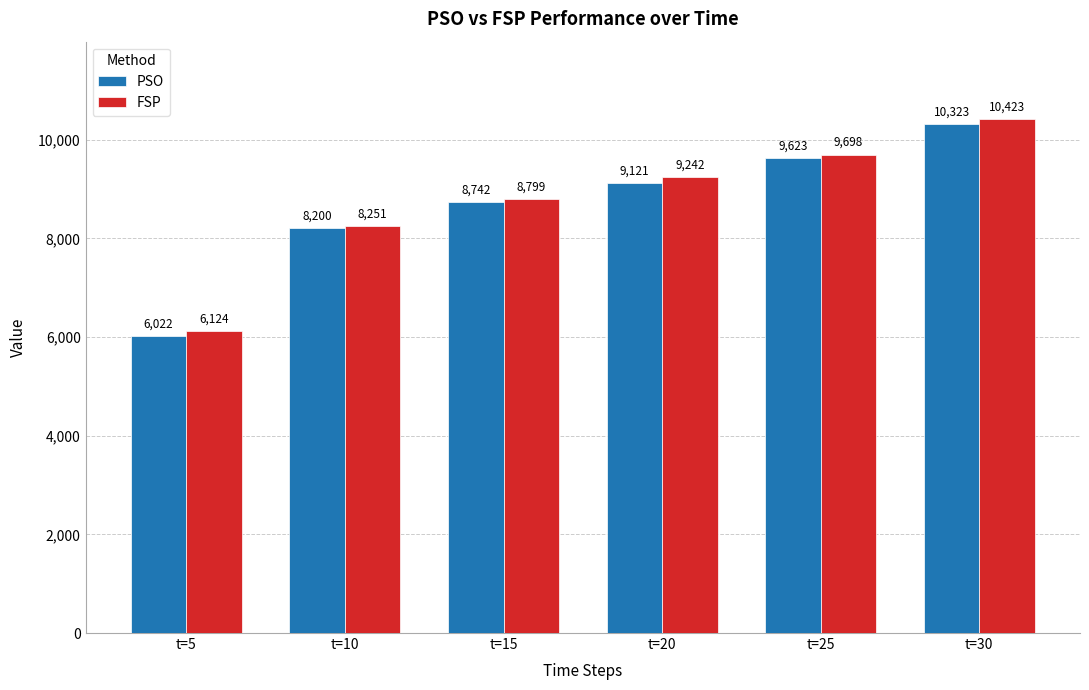

Is the value of PSO at t=10 greater than the value of FSP at t=10?

No